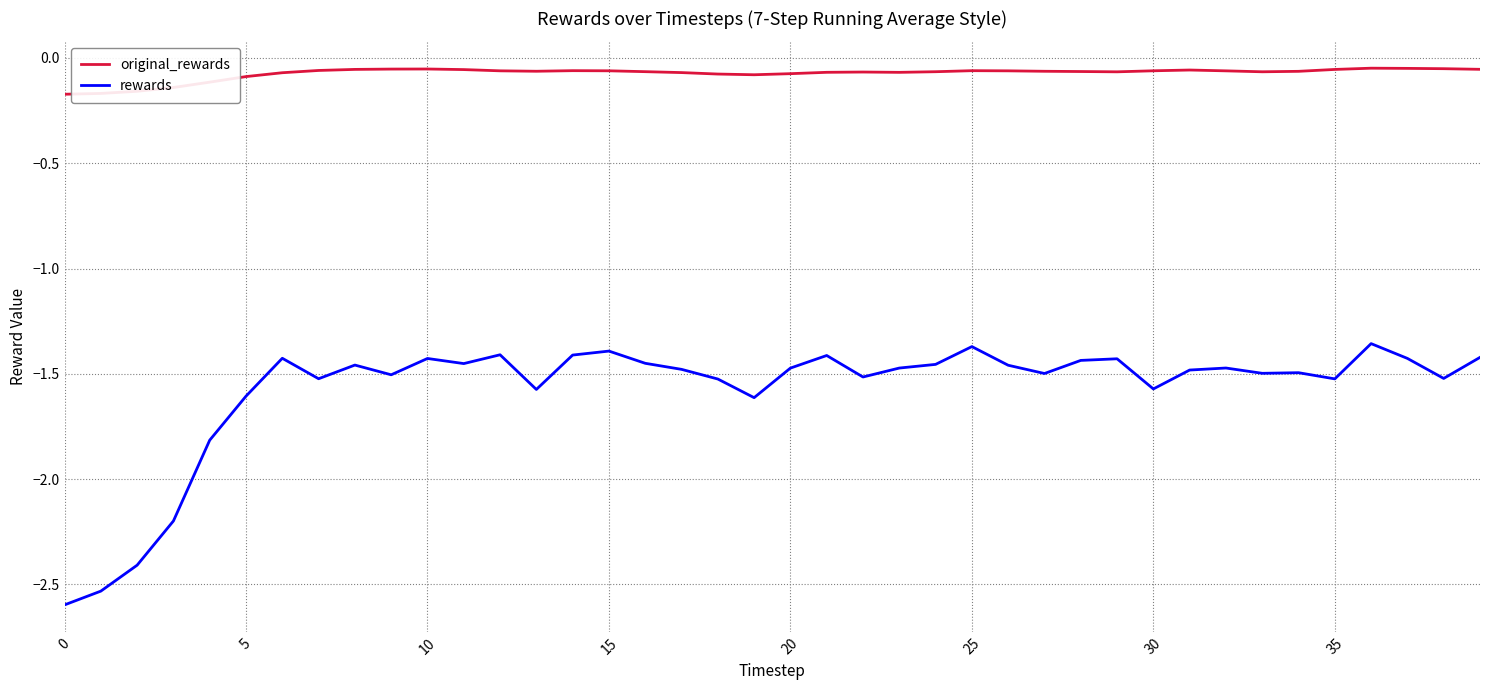

What is the minimum value shown in the chart?

-2.6